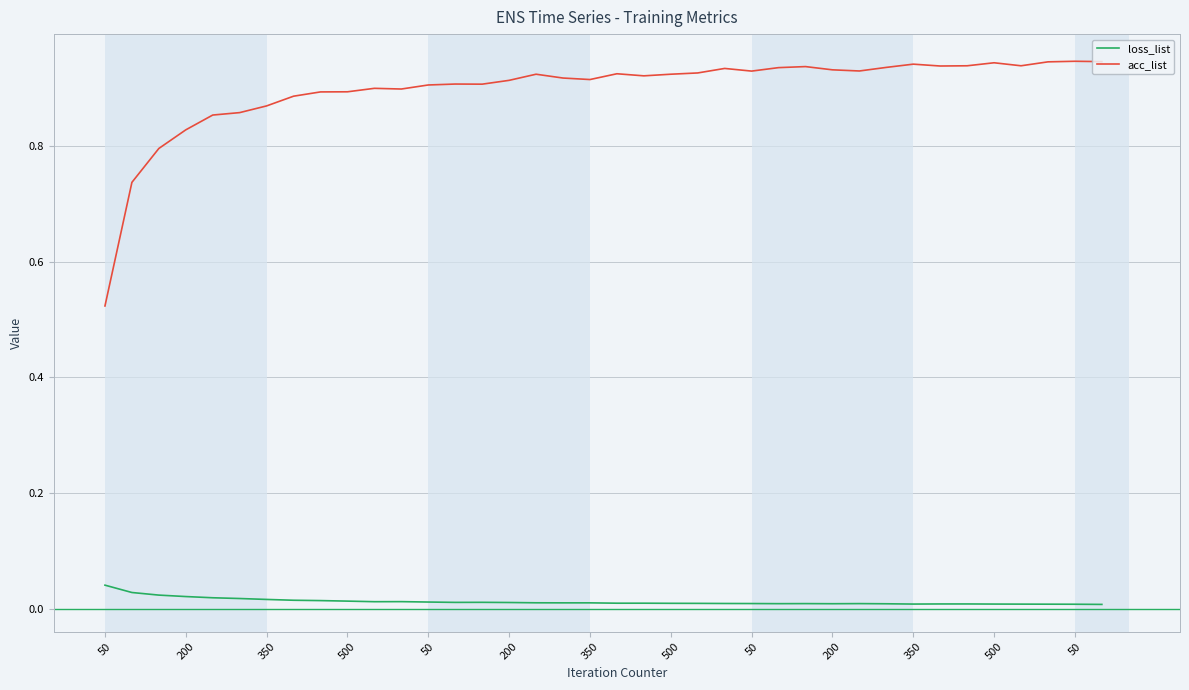

Which series has the largest total across all categories?

acc_list